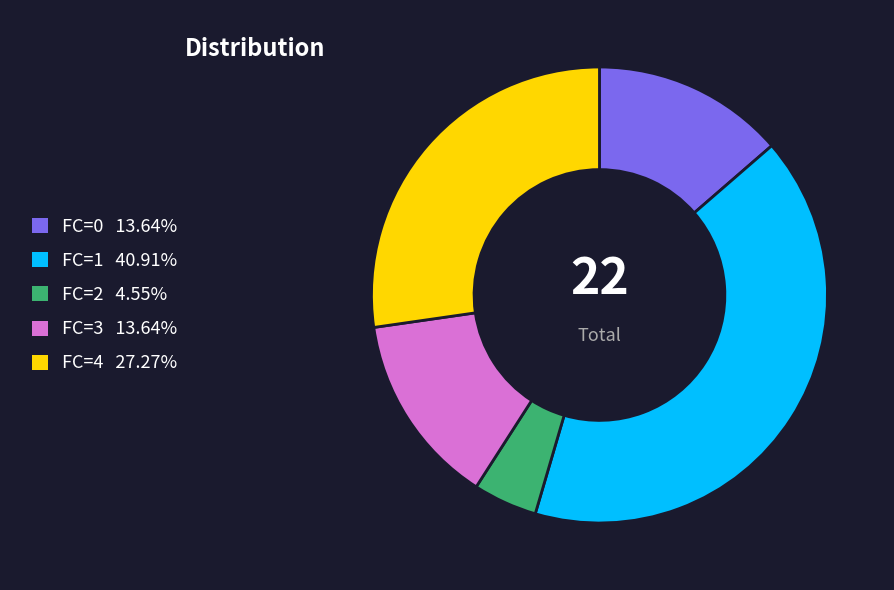

What is the smallest slice in the pie chart?

FC=2